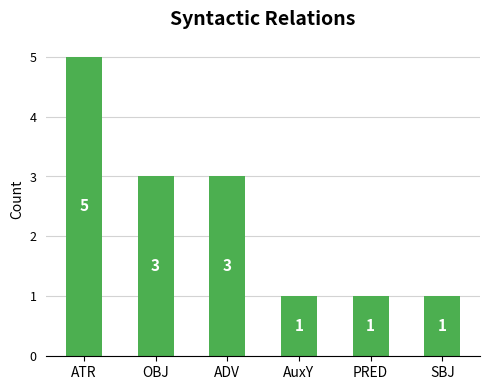

What is the average value?

2